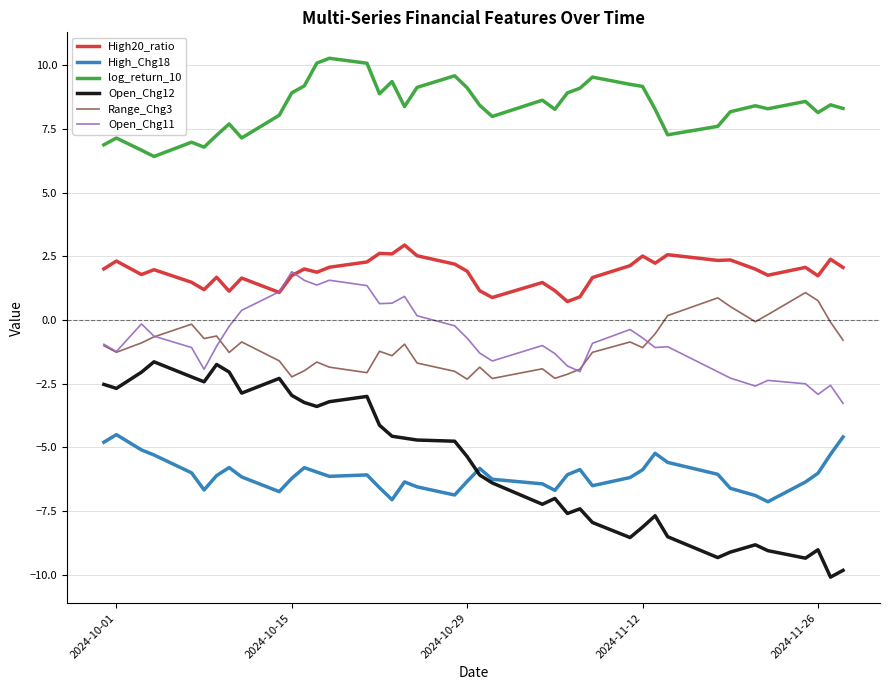

Which series has the largest total across all categories?

log_return_10